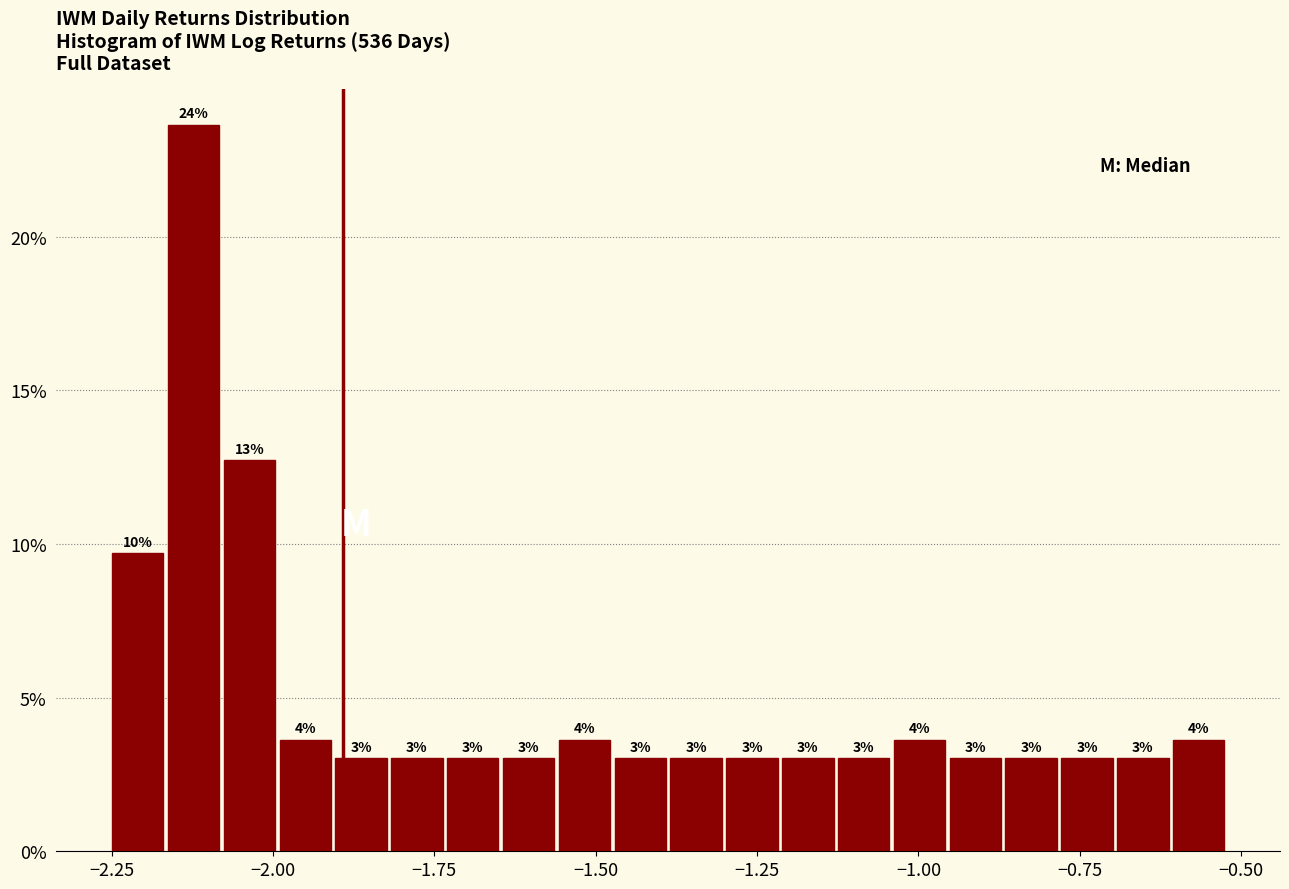

Read against the x-axis, roughly where is the centre of the tallest bar?

-2.10